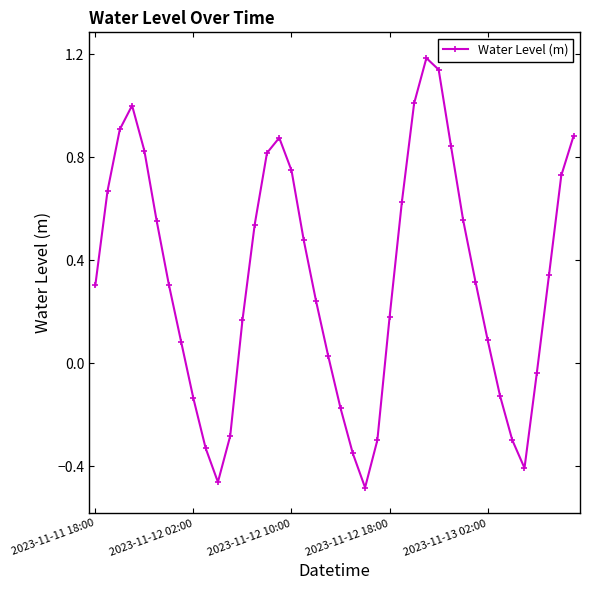

How many interior local valleys (lower than both neighbors) does the data have?

3